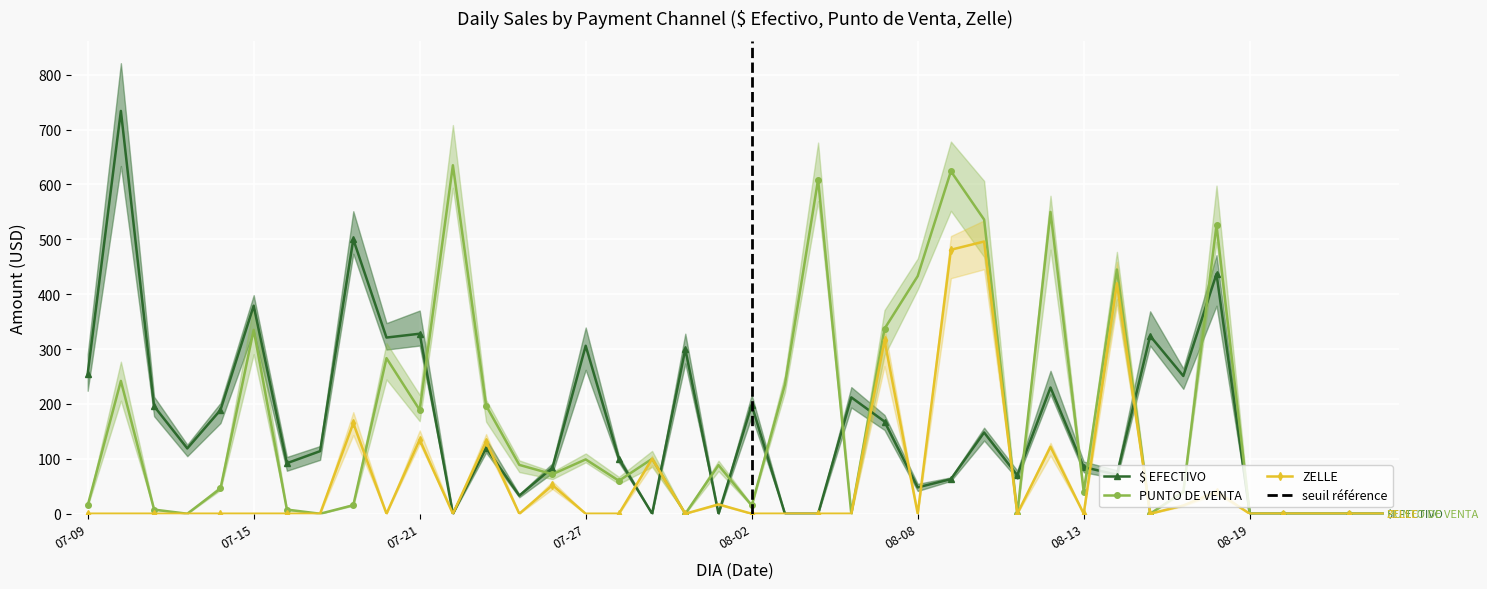

What is the label of the 17th point from the right?

2022-08-05